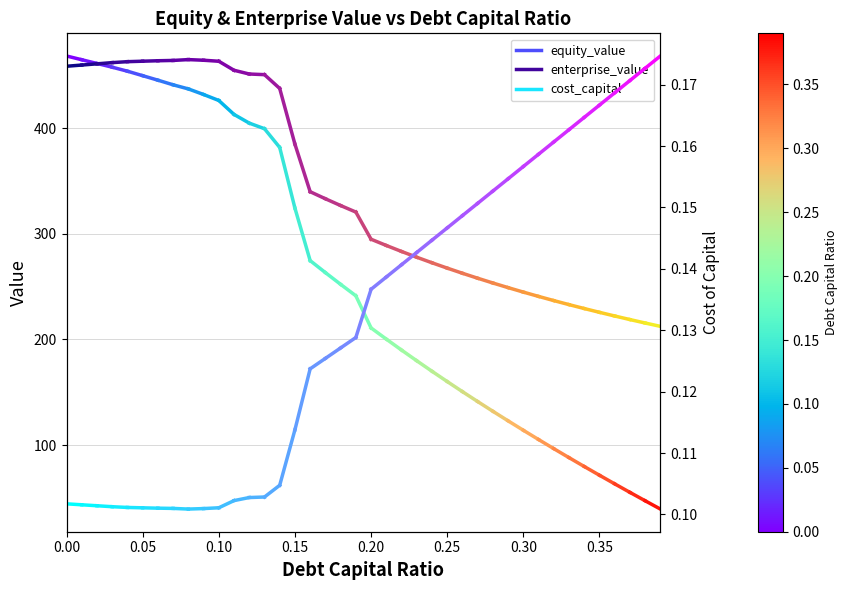

What is the approximate value of enterprise_value at 0.00?

458.5